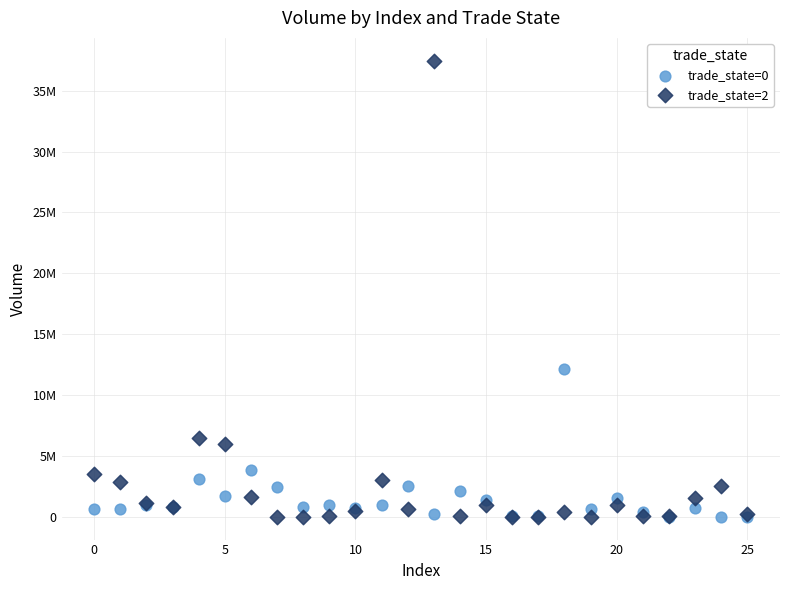

What are all the series names shown in the legend?

trade_state=0, trade_state=2